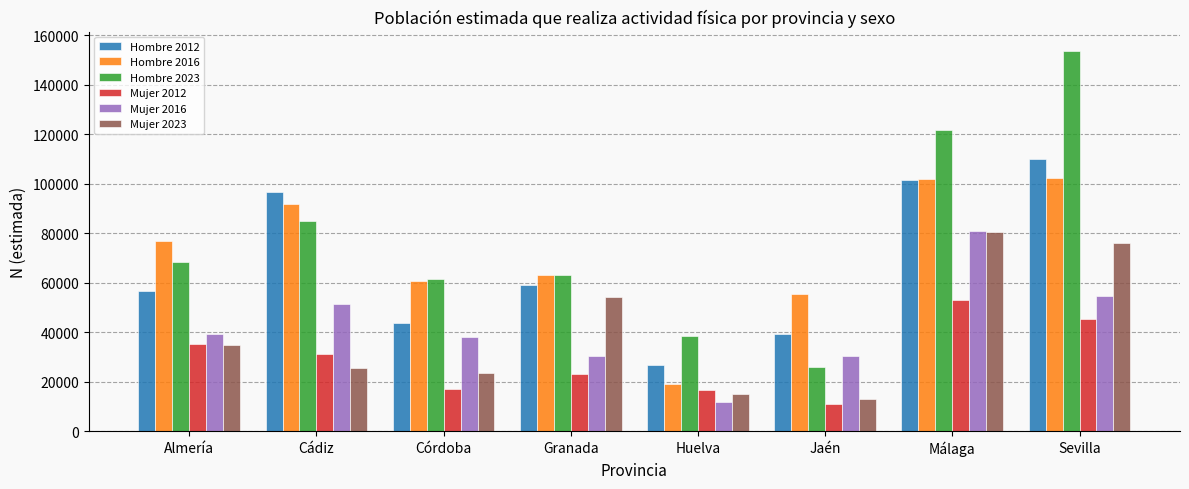

Which series has the largest total across all categories?

Hombre 2023